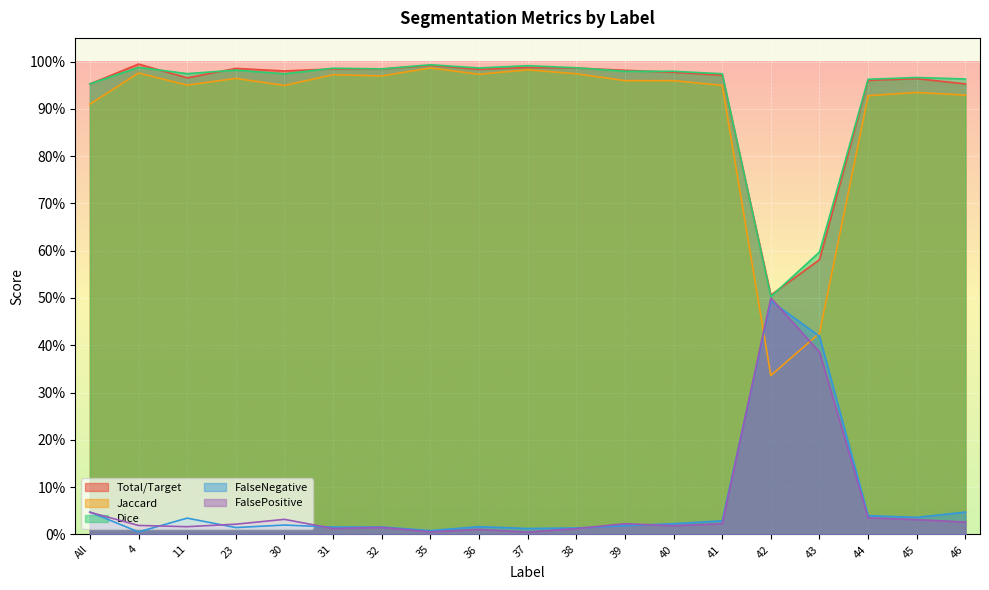

How many data points does each series have?

19